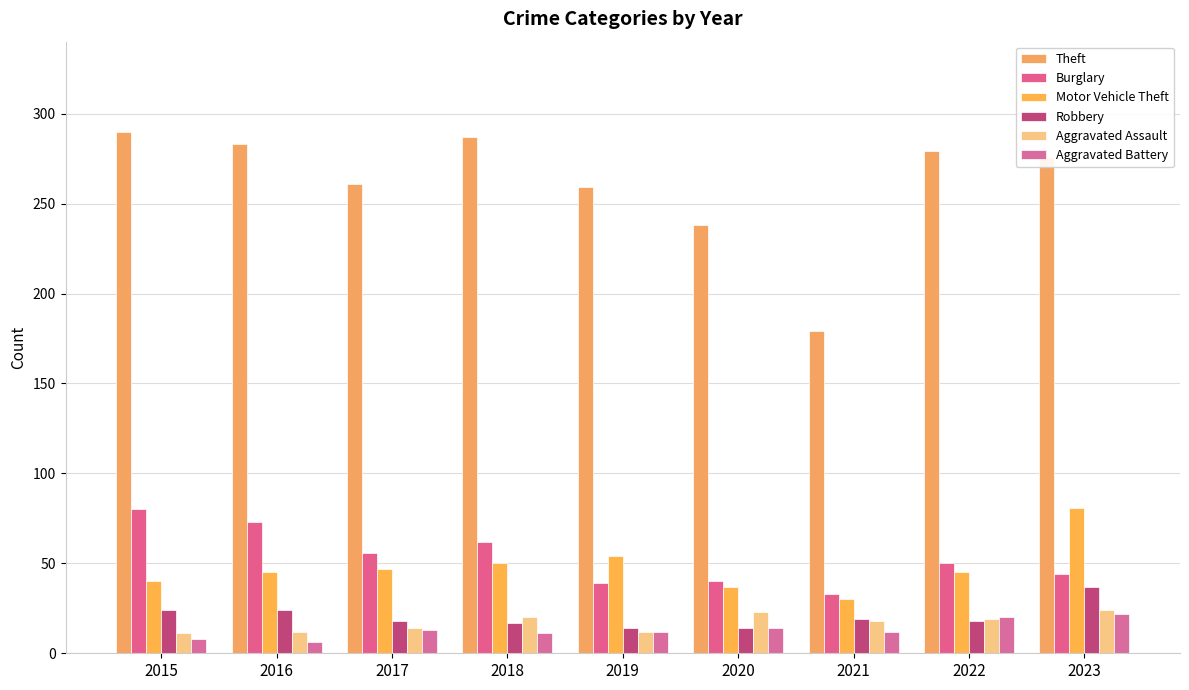

Which series has the widest spread of values?

Theft